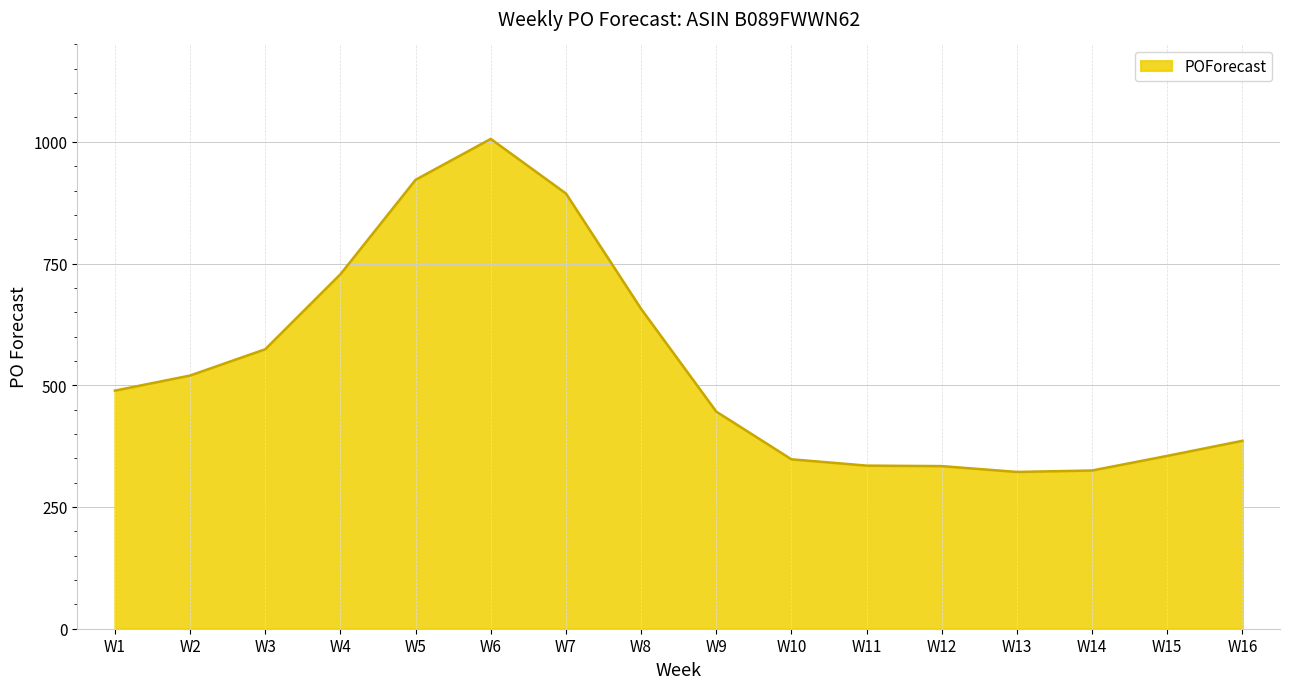

Which category has the highest value across all series?

W6